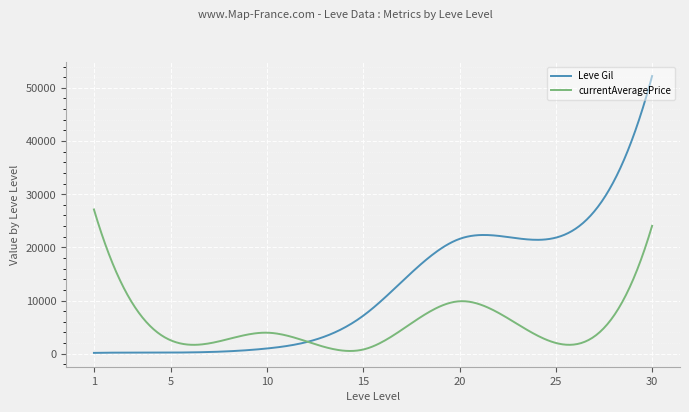

Which series has the largest total across all categories?

Leve Gil